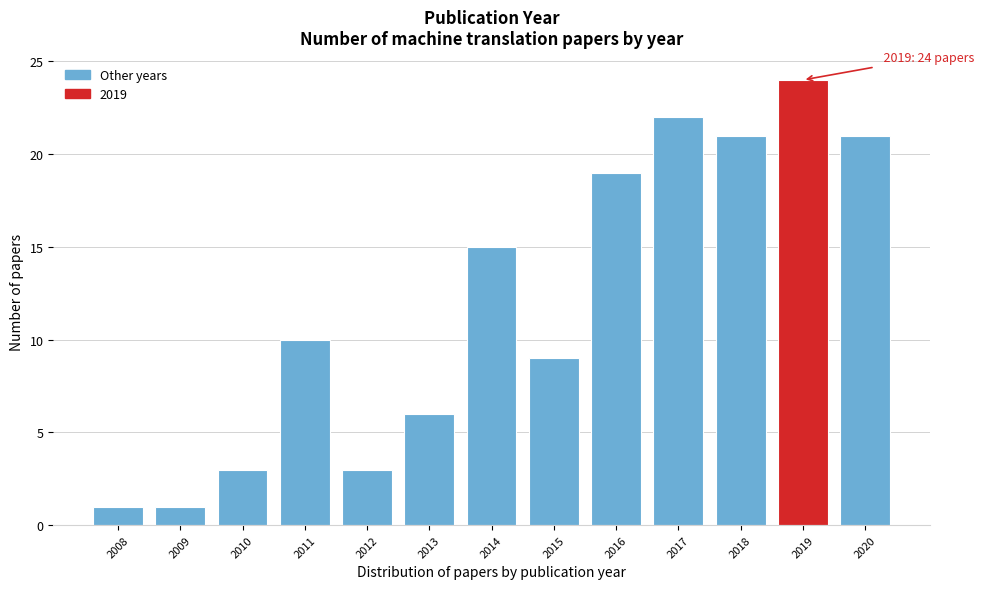

Reading left to right, what are all the values shown in this chart?

2008=1	2009=1	2010=3	2011=10	2012=3	2013=6	2014=15	2015=9	2016=19	2017=22	2018=21	2019=24	2020=21